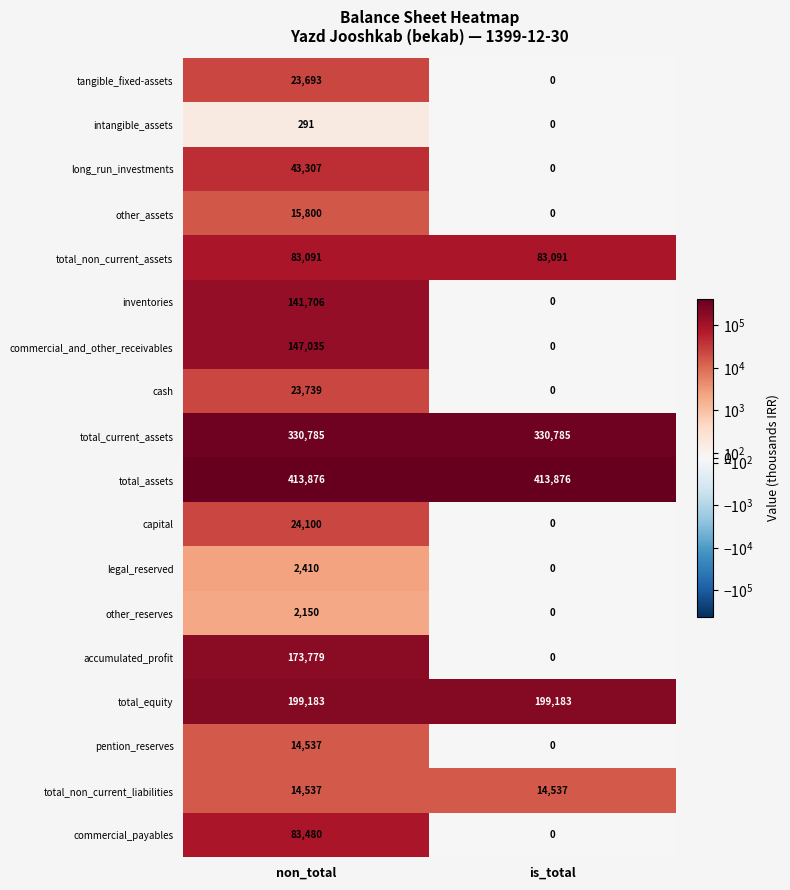

The value of total_assets at non_total is 163967. True or false?

False